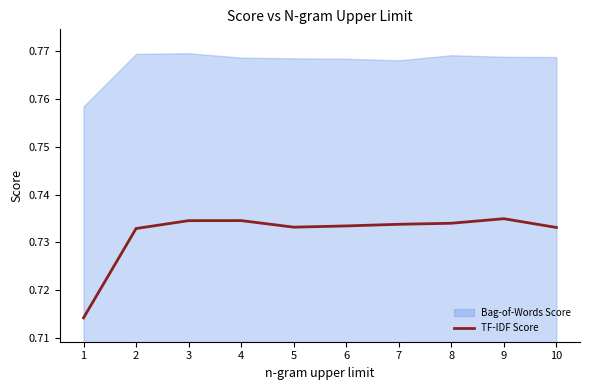

At which category does the data reach its first local peak?

4